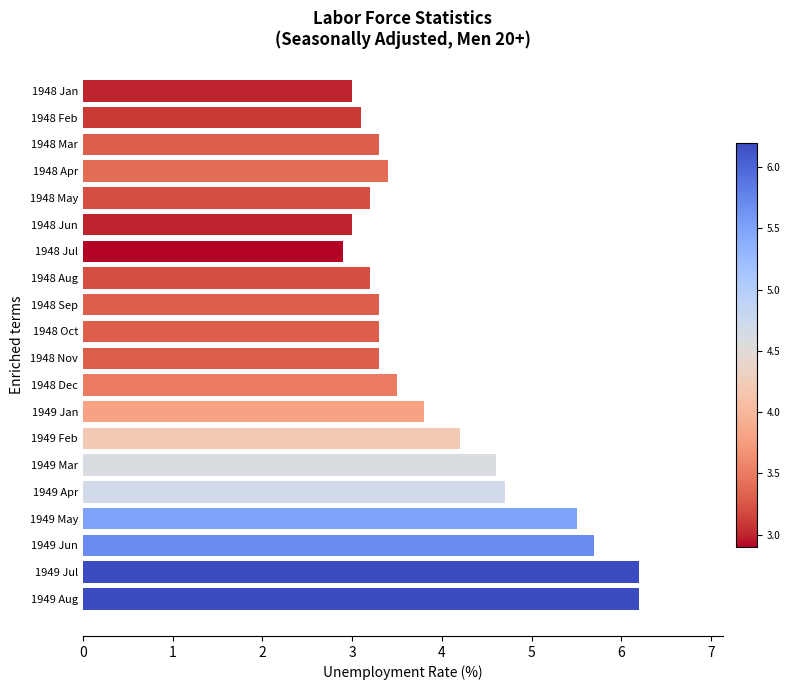

What is the maximum value shown in the chart?

6.2